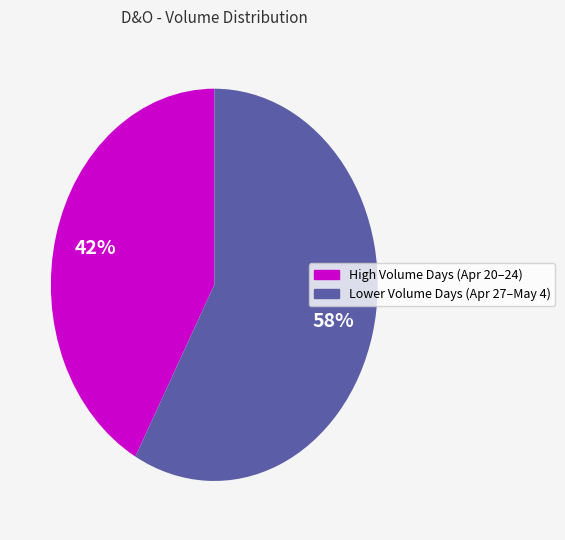

To the nearest percent, what is the difference between the largest and smallest slice percentages?

16%